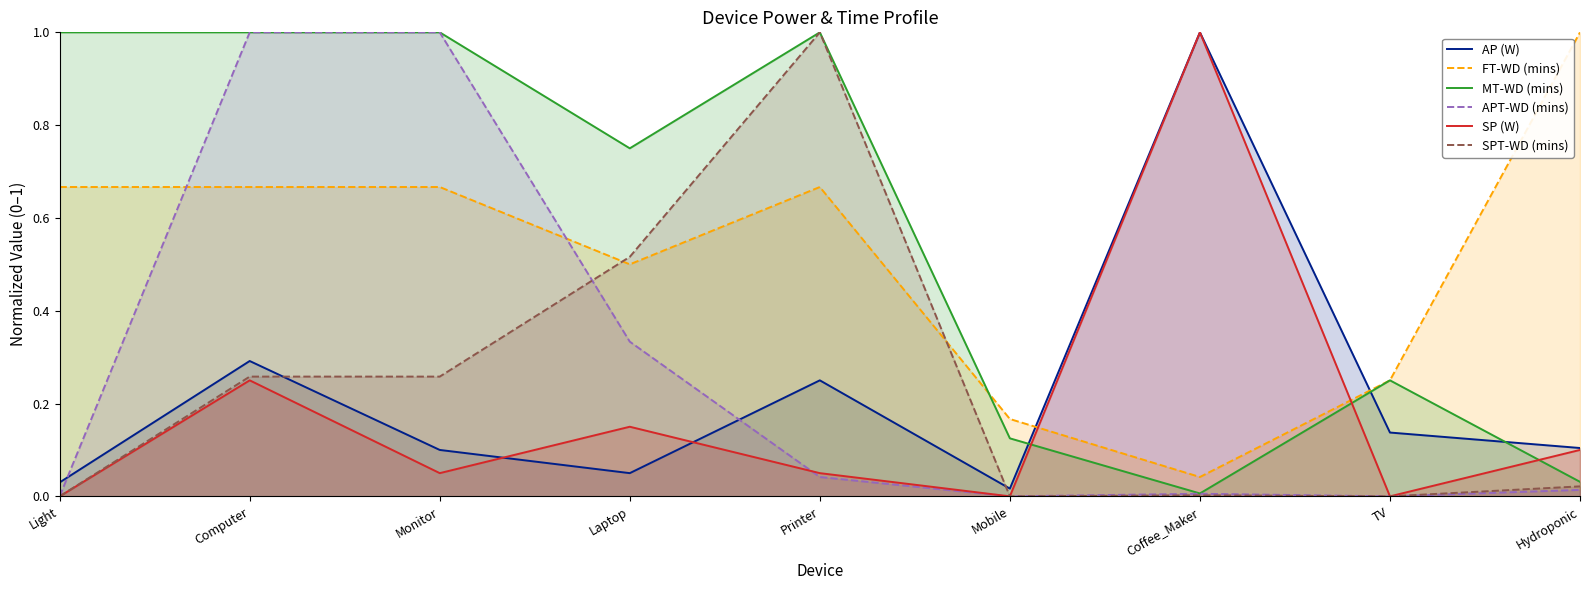

What is the total value across all series at Computer?

3.5